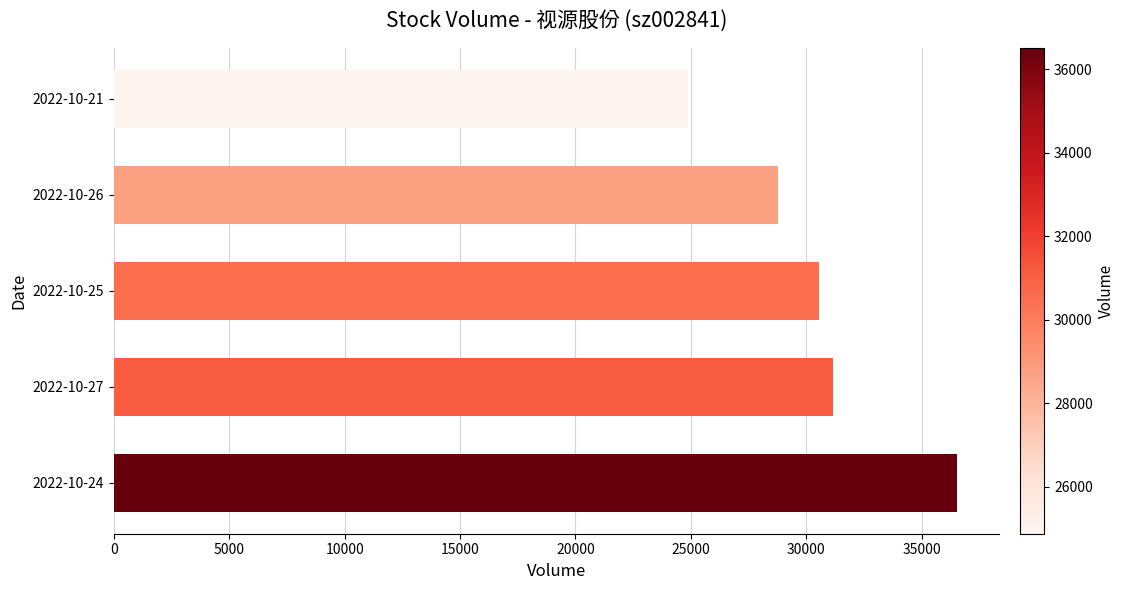

Reading top to bottom, extract all data points from this chart.

2022-10-21=24872	2022-10-26=28770	2022-10-25=30541	2022-10-27=31148	2022-10-24=36508